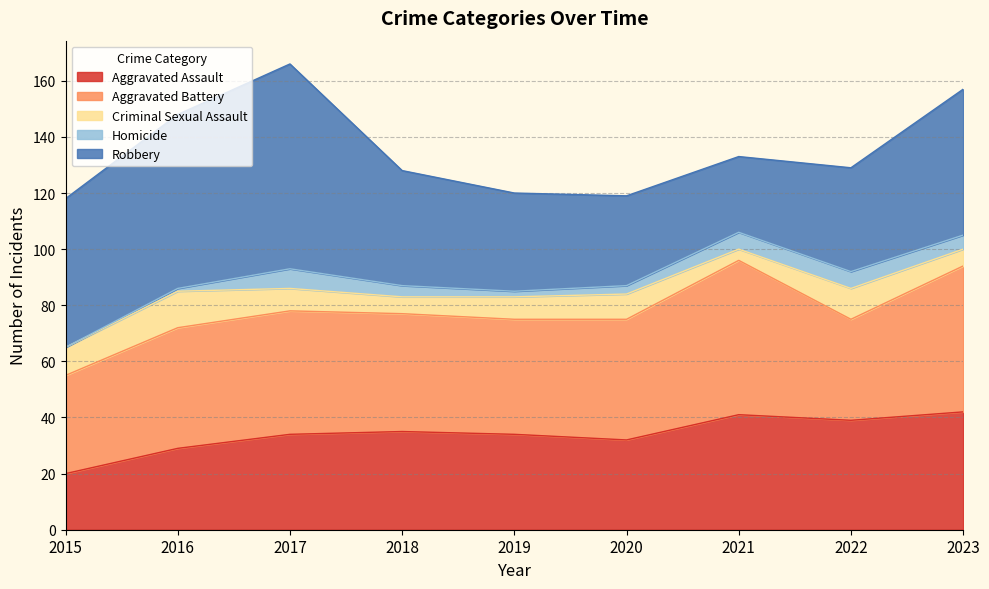

Reading left to right, transcribe all the data shown in this chart.

Aggravated Assault: 20	29	34	35	34	32	41	39	42
Aggravated Battery: 35	43	44	42	41	43	55	36	52
Criminal Sexual Assault: 10	13	8	6	8	9	4	11	6
Homicide: 0	1	7	4	2	3	6	6	5
Robbery: 53	62	73	41	35	32	27	37	52